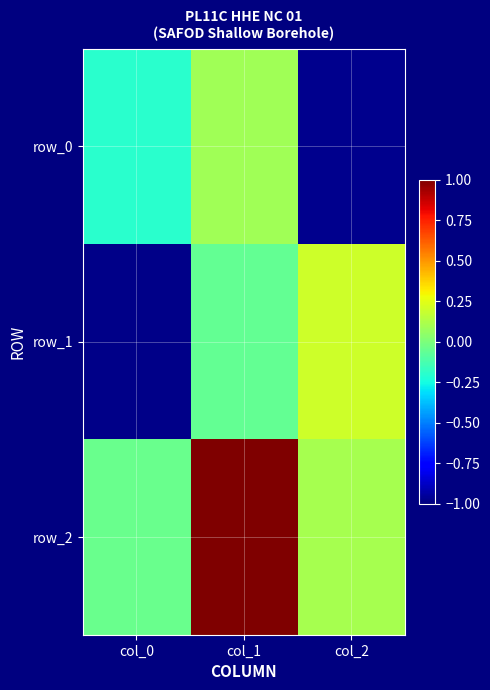

How many negative values does the row_1 series have?

2